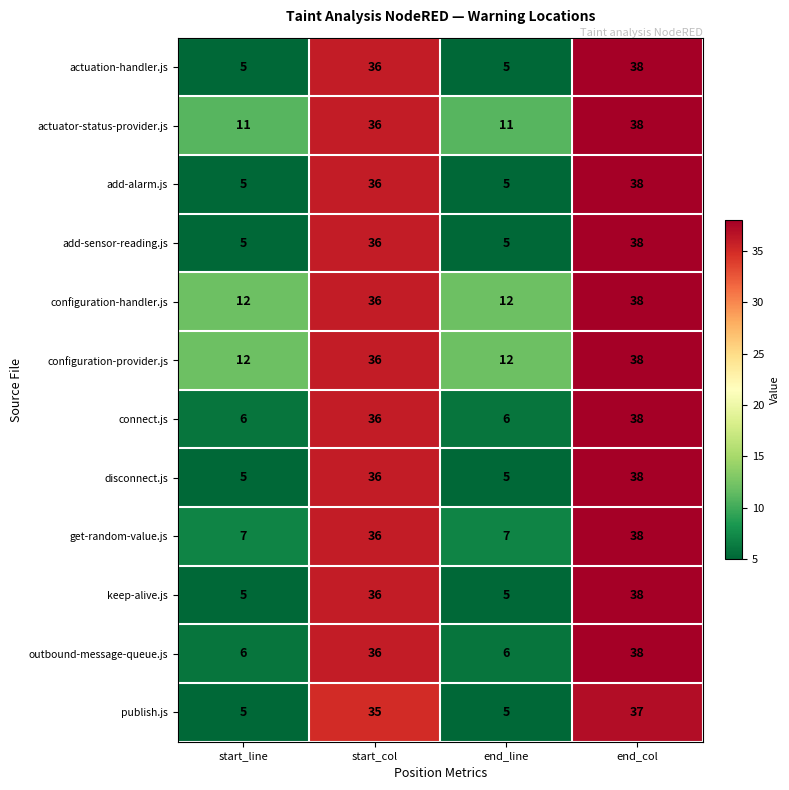

What is the smallest value displayed?

5